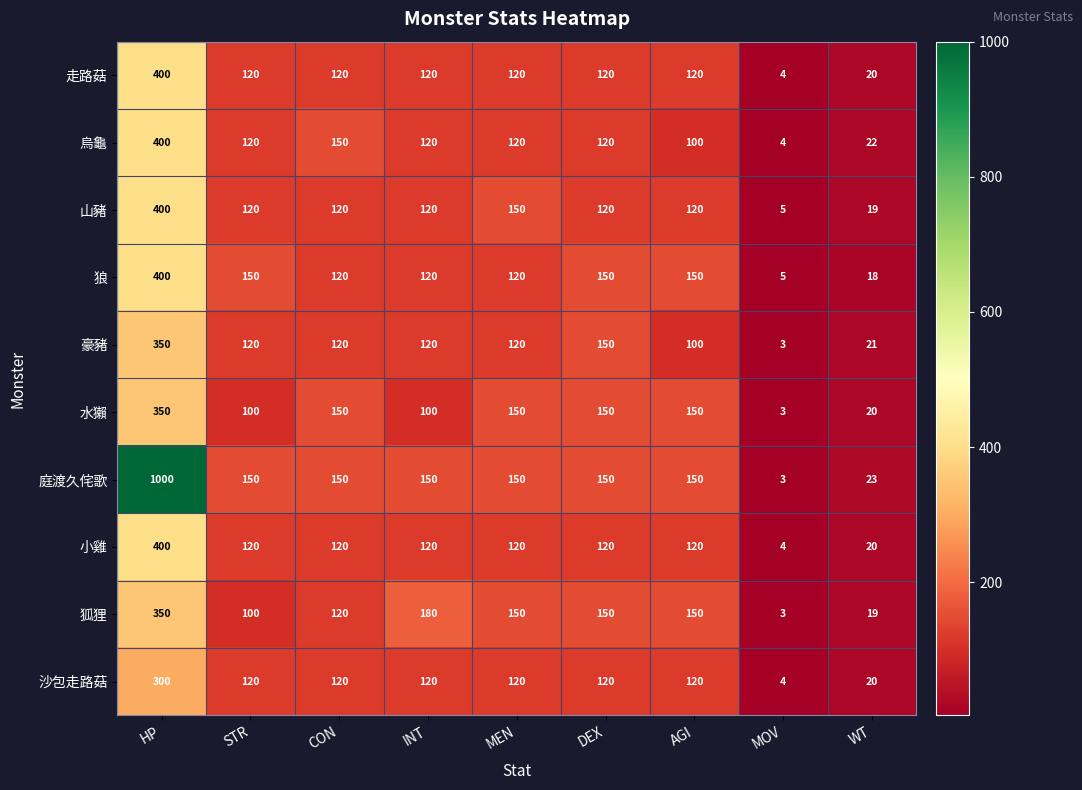

Which series has the largest range (max minus min)?

庭渡久侘歌